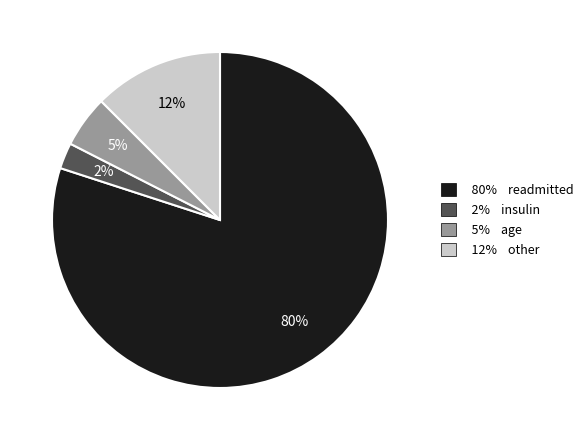

Count the number of slices in the pie.

4